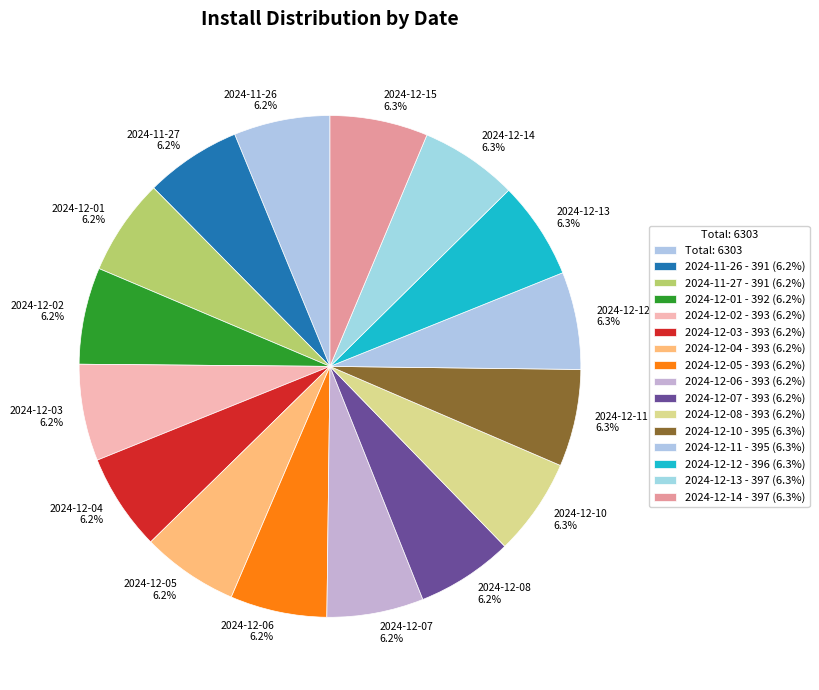

Which slice is the smallest?

2024-11-26